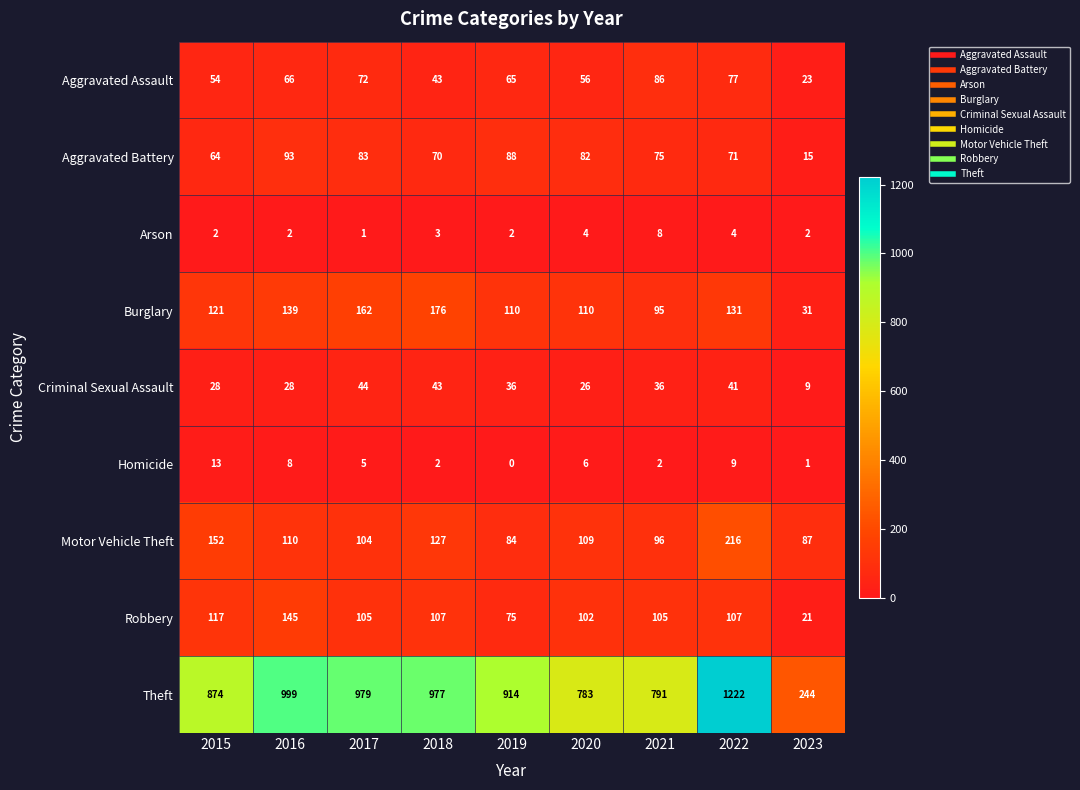

How many data points in Robbery are less than 105?

3